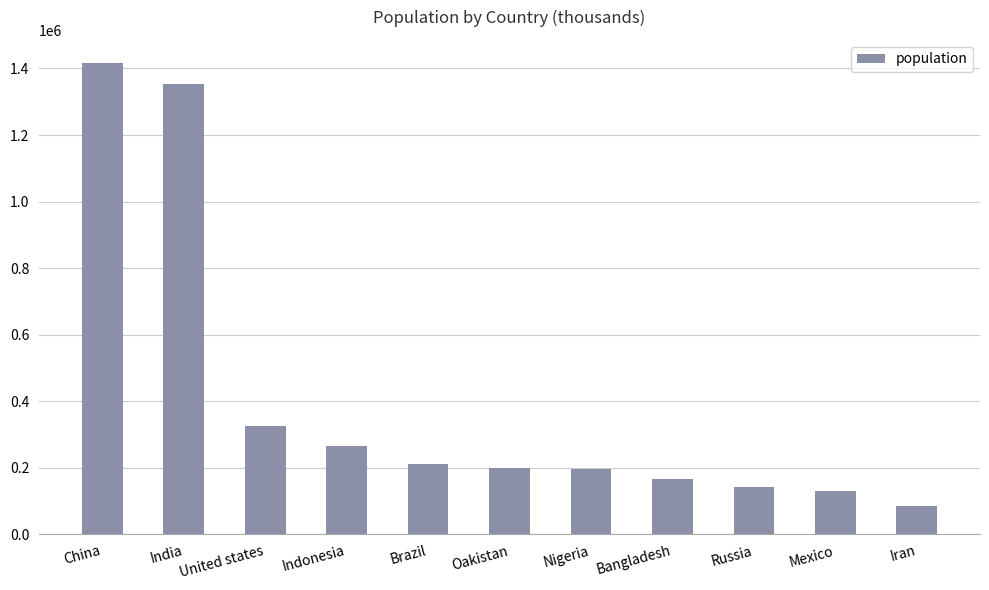

Are the bars horizontal?

No